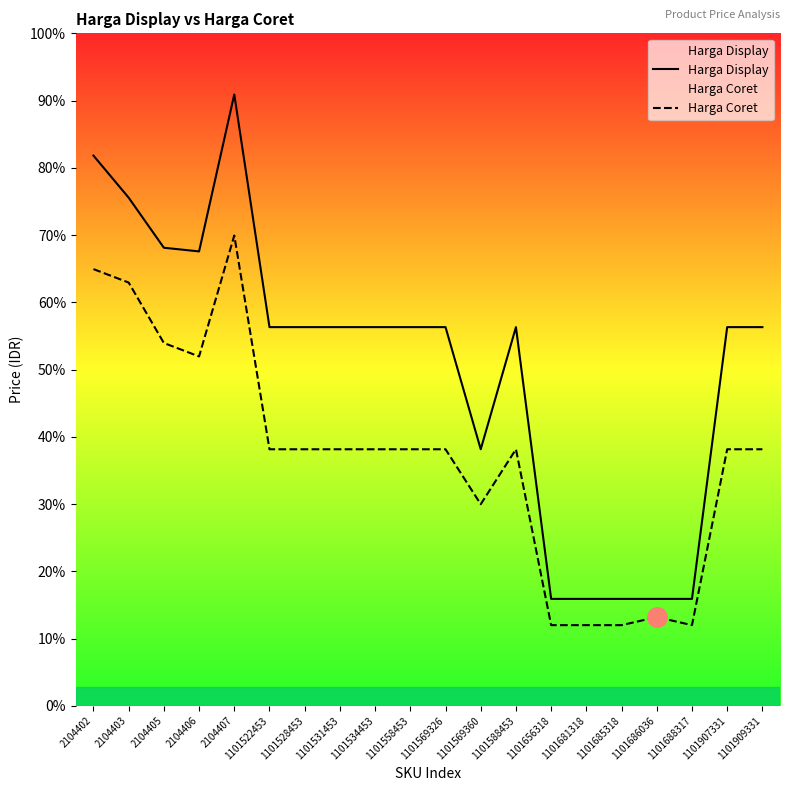

List the series in order of their overall mean, lowest first.

Harga Coret, Harga Display